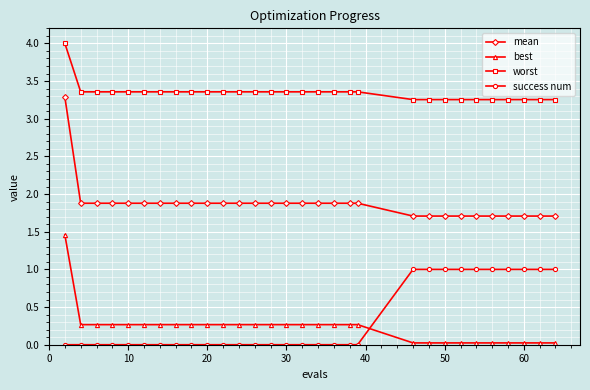

At how many categories does at least one series exceed 2?

30